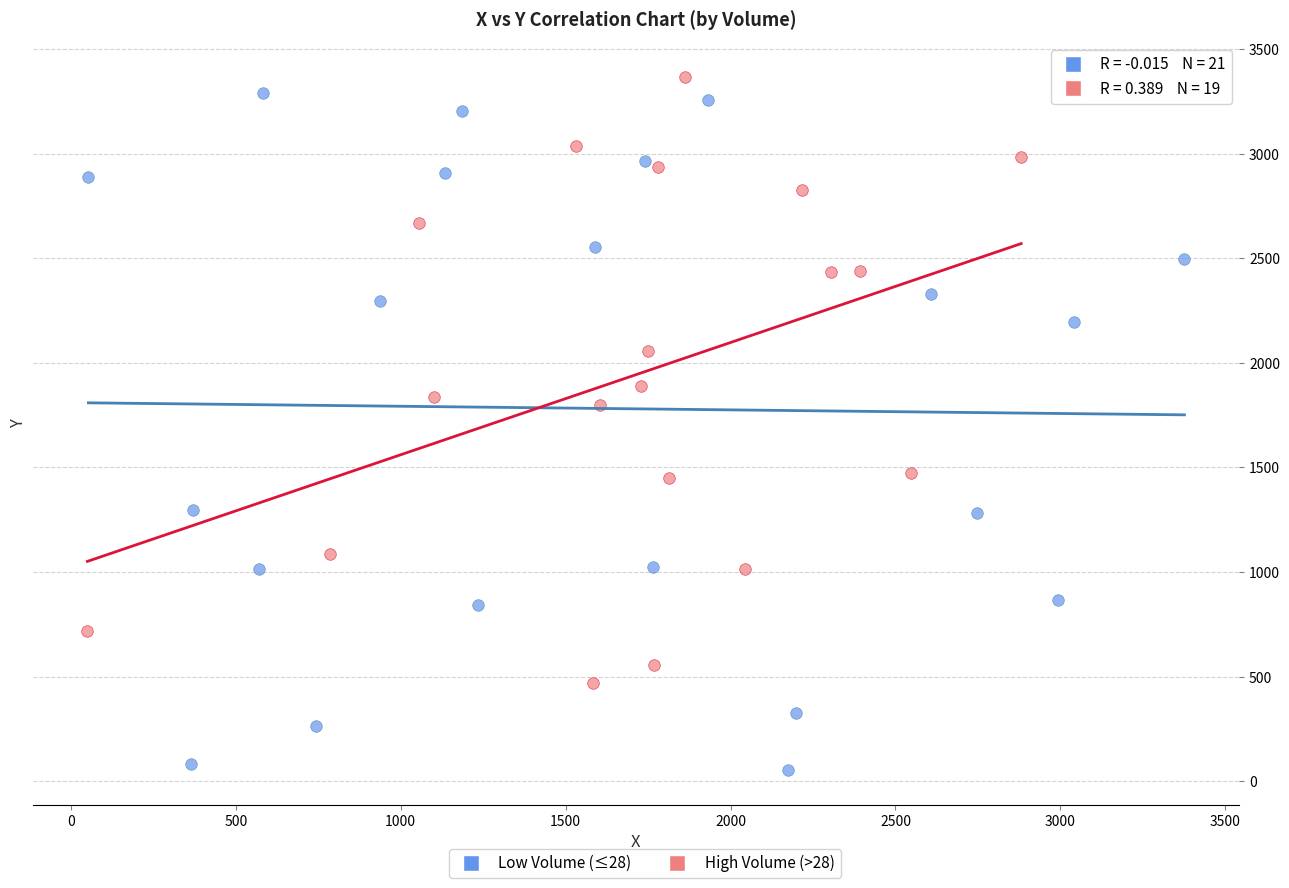

Which series reaches the minimum Y coordinate?

Low Volume (≤28)